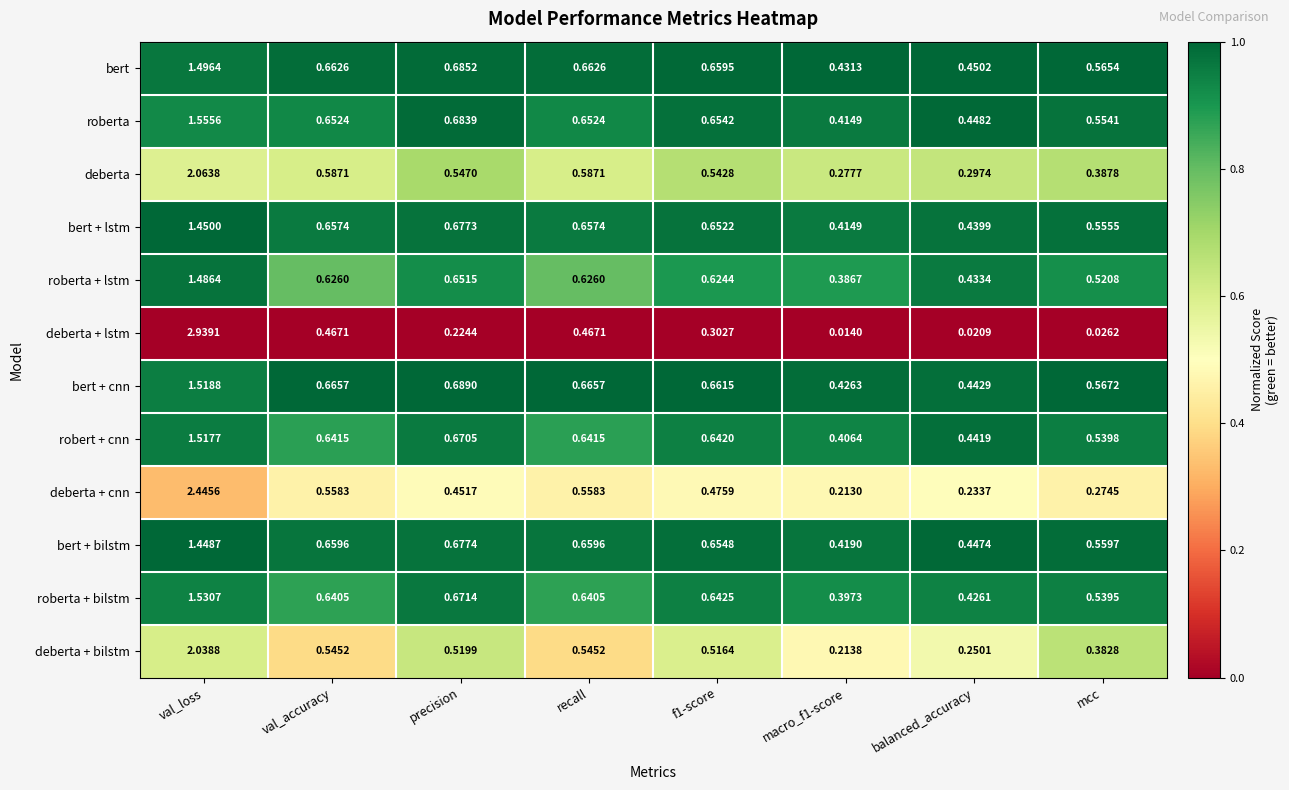

List the series in order of their peak value, highest first.

deberta + lstm, deberta + cnn, deberta, deberta + bilstm, roberta, roberta + bilstm, bert + cnn, robert + cnn, bert, roberta + lstm, bert + lstm, bert + bilstm